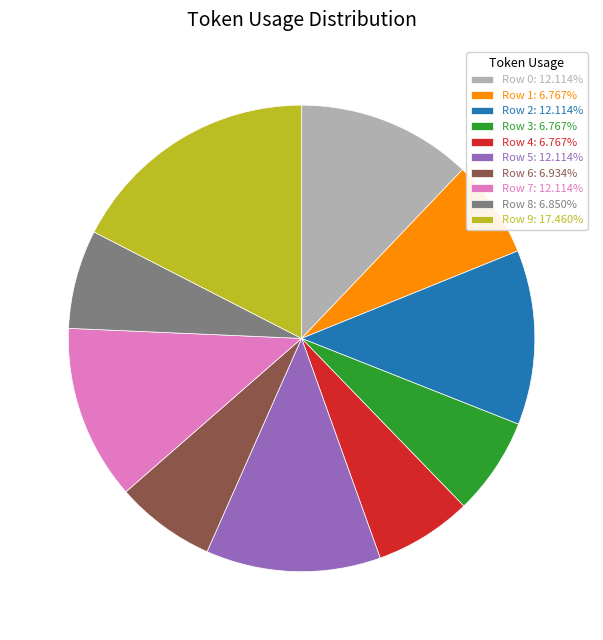

The Row 7 slice represents 12% of the pie. True or false?

True